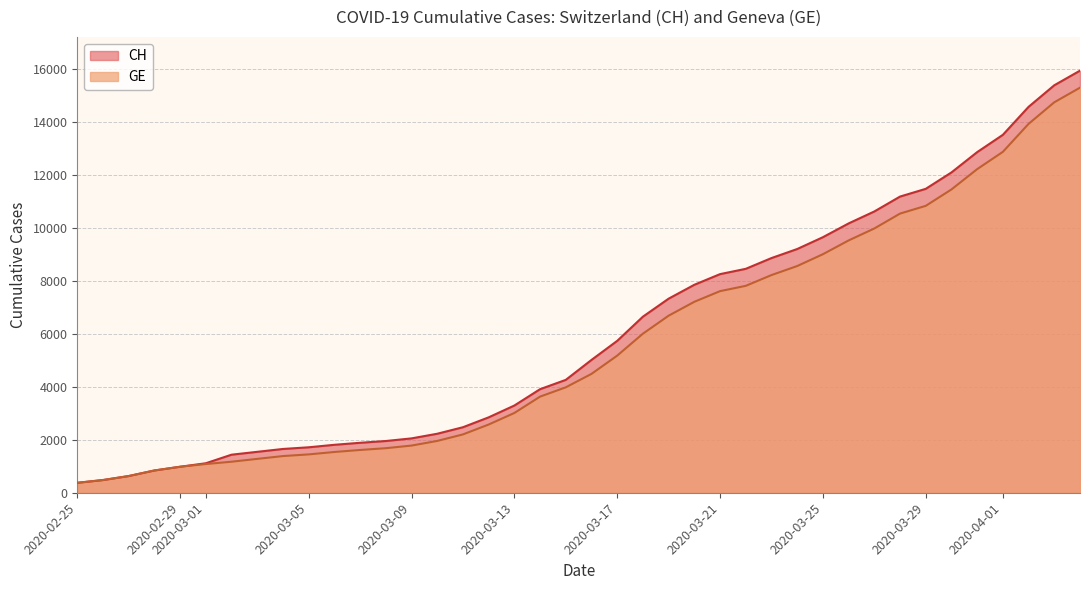

Is the value of GE at 2020-03-21 greater than the value of CH at 2020-03-05?

Yes